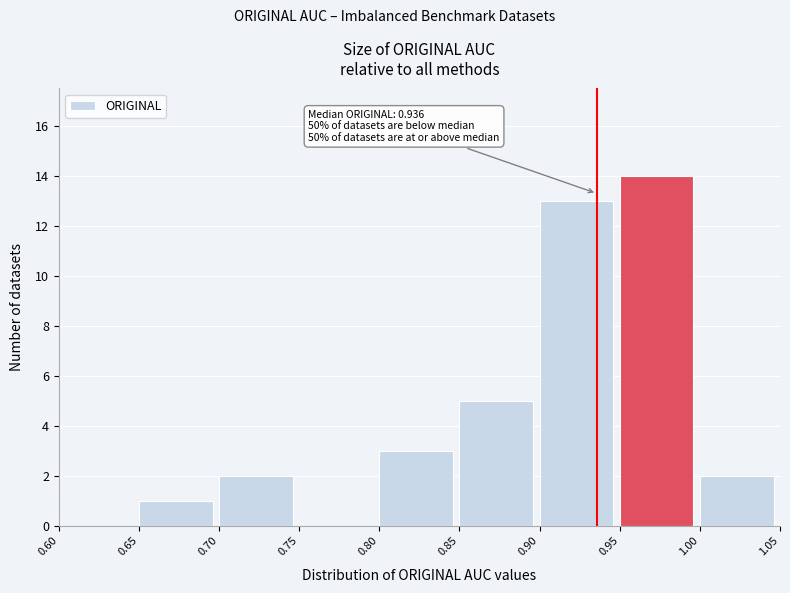

Over which range of the x-axis is the bar tallest?

0.95 to 1.00